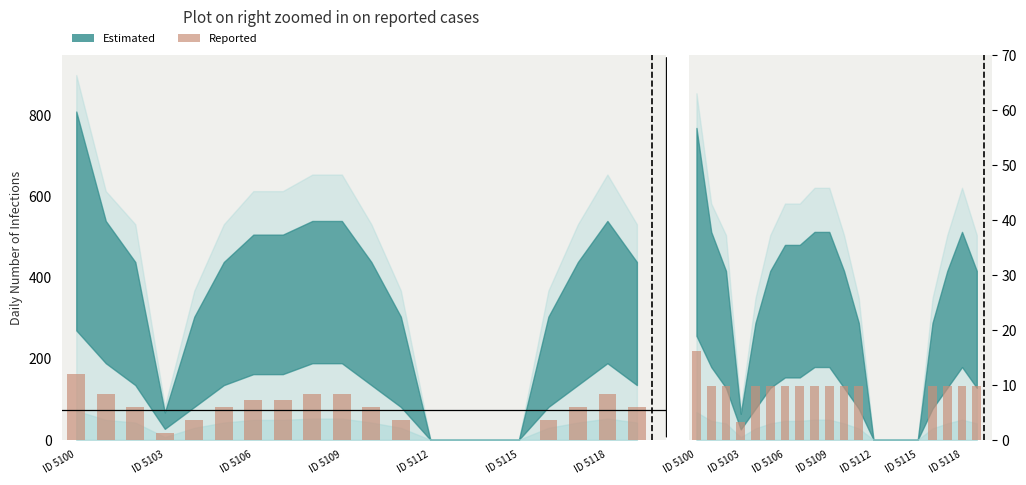

What is the average value?

7.8